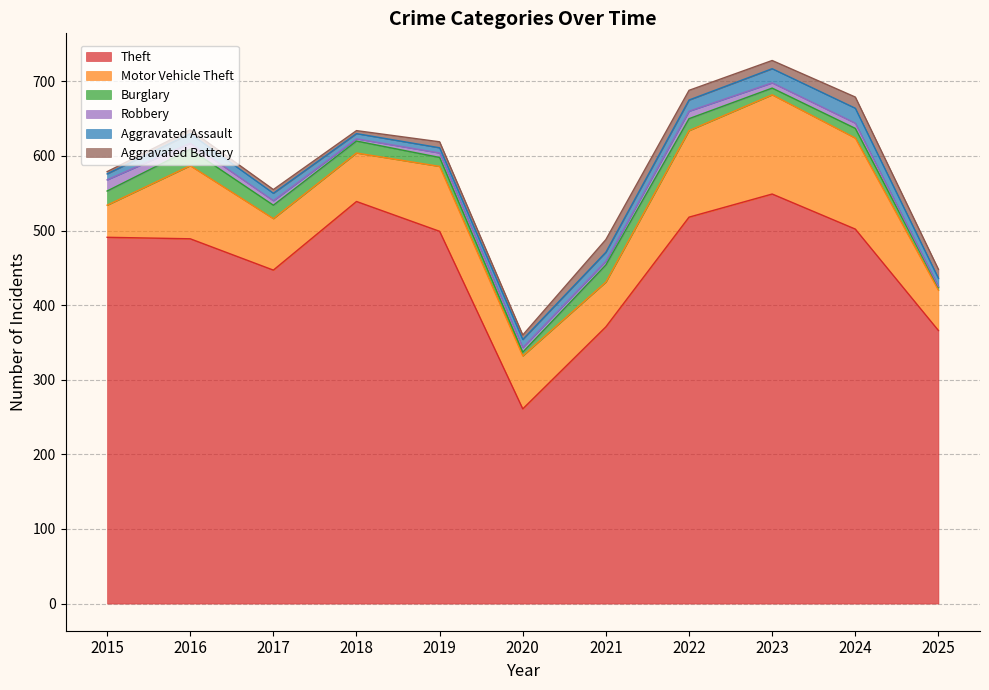

What is the highest value of the Theft series?

549